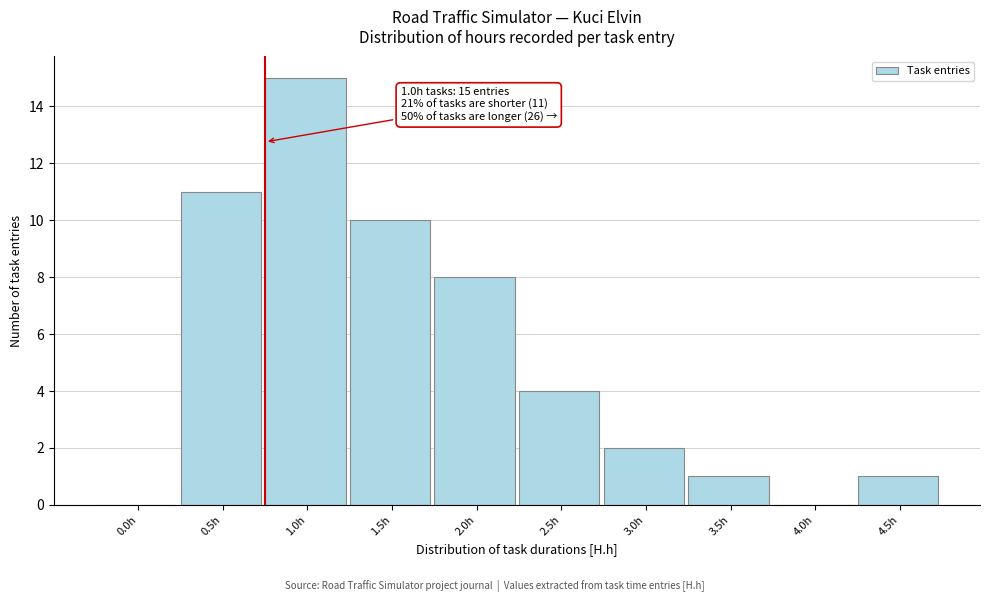

Reading right to left, extract all data points from this chart.

4.5h=1	4.0h=0	3.5h=1	3.0h=2	2.5h=4	2.0h=8	1.5h=10	1.0h=15	0.5h=11	0.0h=0